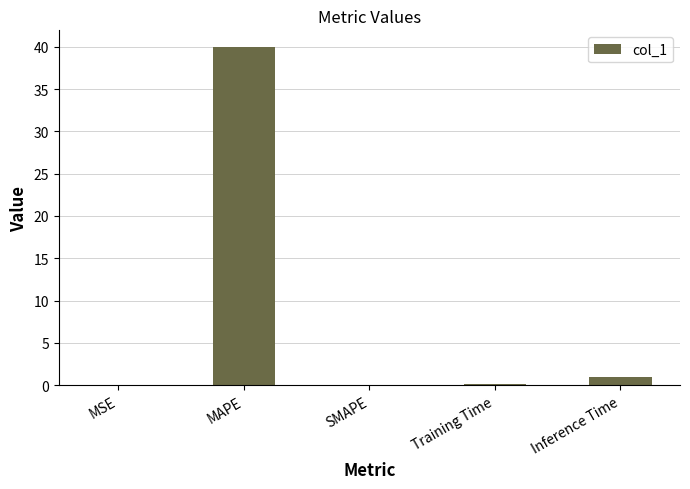

What is the sum of all values?

41.1